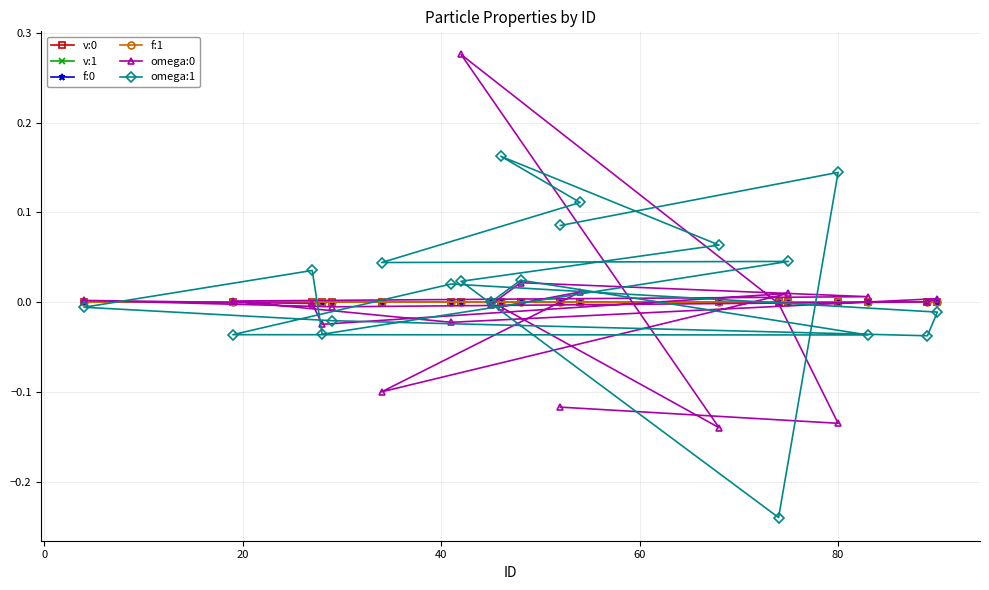

What are all the series names shown in the legend?

v:0, v:1, f:0, f:1, omega:0, omega:1